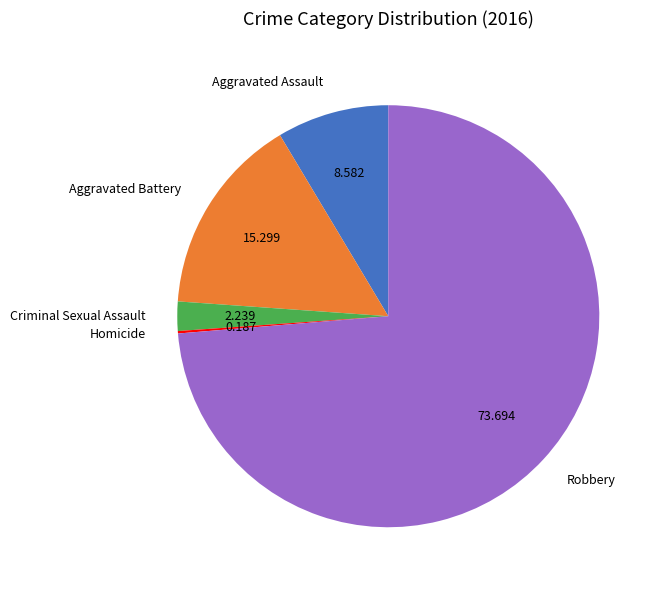

Does any single category account for the majority?

Yes